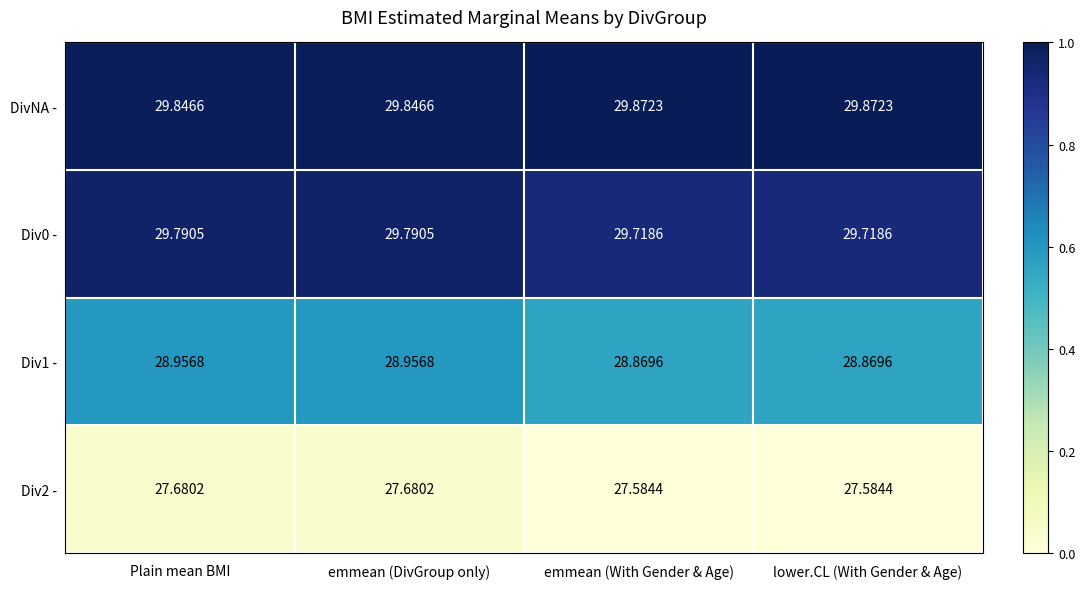

Which series has the largest total across all categories?

DivNA -